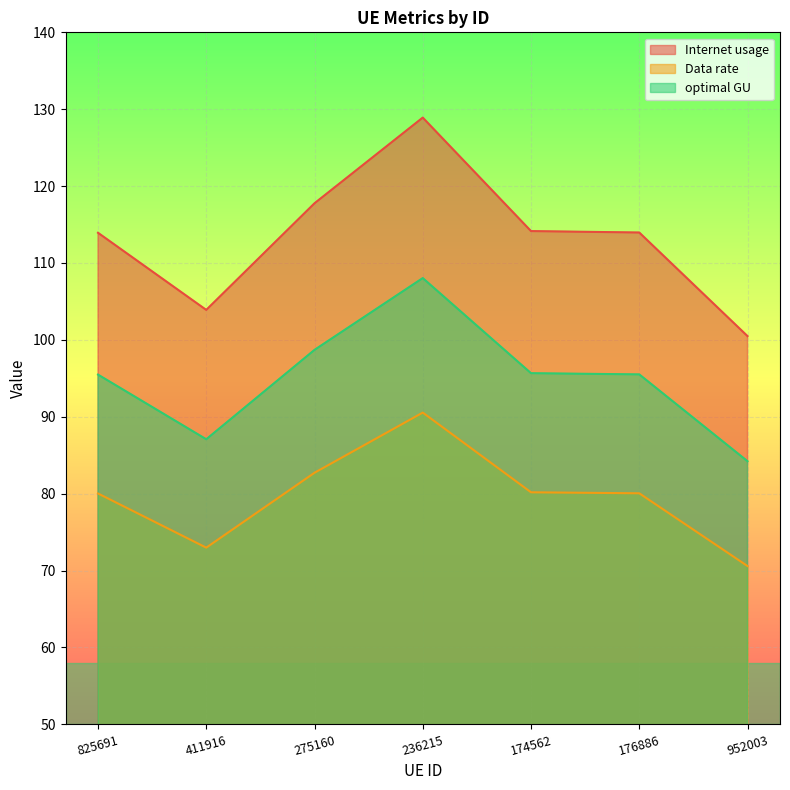

List the series in order of their overall mean, lowest first.

Data rate, optimal GU, Internet usage